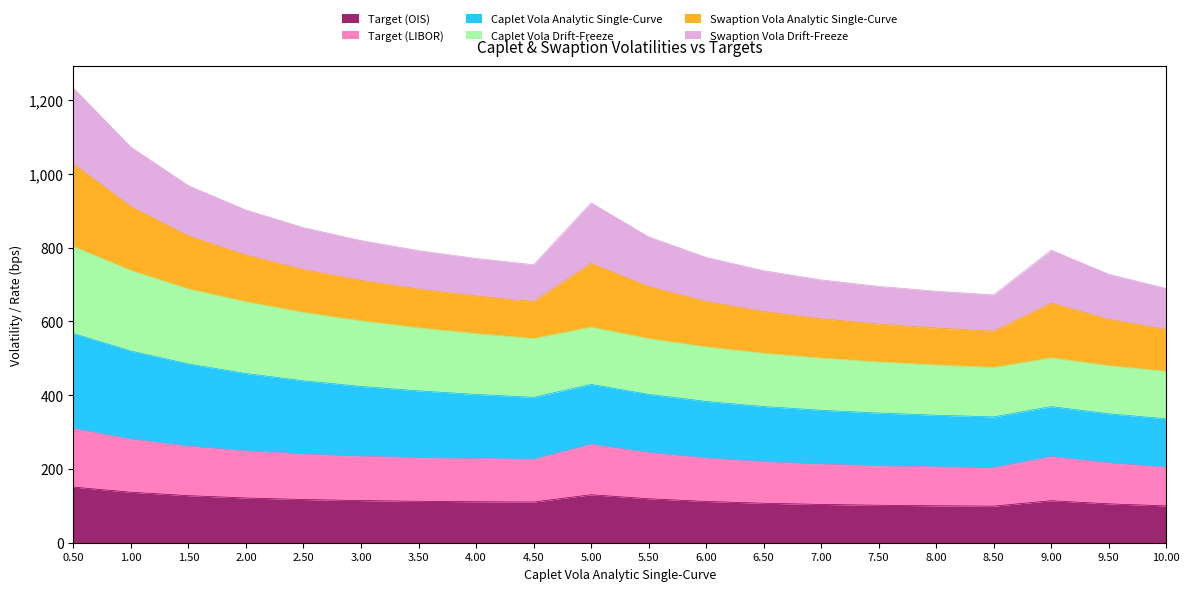

At which category is the sum across all series the highest?

0.50